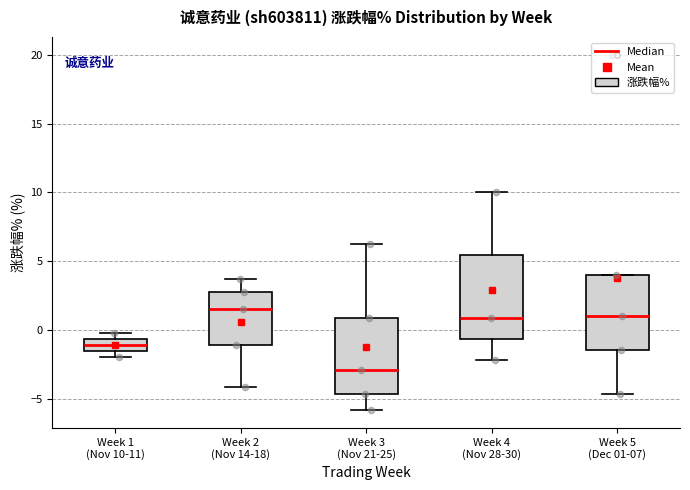

Reading left to right, read every box against the y-axis: the position of its median line, the range the box covers, and the ends of its whiskers. The values are not printed on the chart, so give them approximately, as read against the axis.

Week 1 (Nov 10-11): median -1.0, box -1.5 to -0.5, whiskers -2.0 to 0.0
Week 2 (Nov 14-18): median 1.5, box -1.0 to 3.0, whiskers -4.0 to 3.5
Week 3 (Nov 21-25): median -3.0, box -4.5 to 1.0, whiskers -6.0 to 6.0
Week 4 (Nov 28-30): median 1.0, box -0.5 to 5.5, whiskers -2.0 to 10.0
Week 5 (Dec 01-07): median 1.0, box -1.5 to 4.0, whiskers -4.5 to 4.0